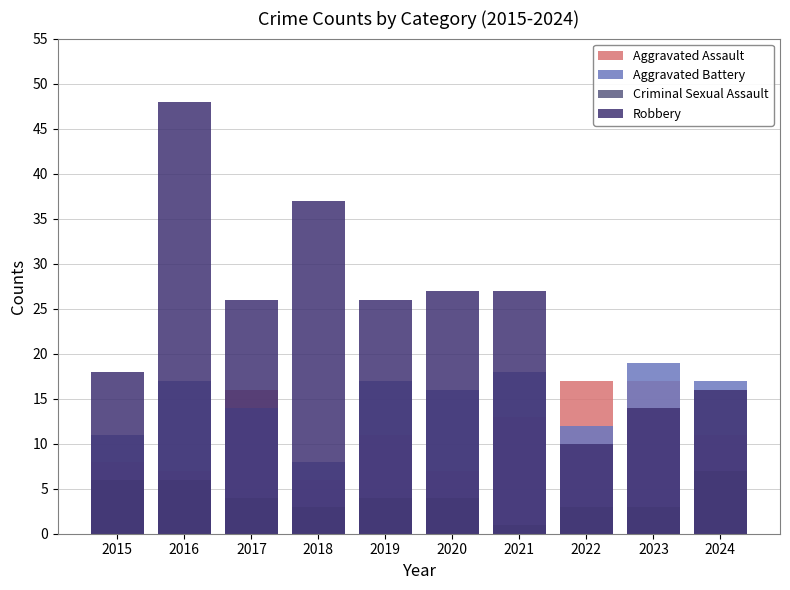

What is the total value across all series at 2022?

42